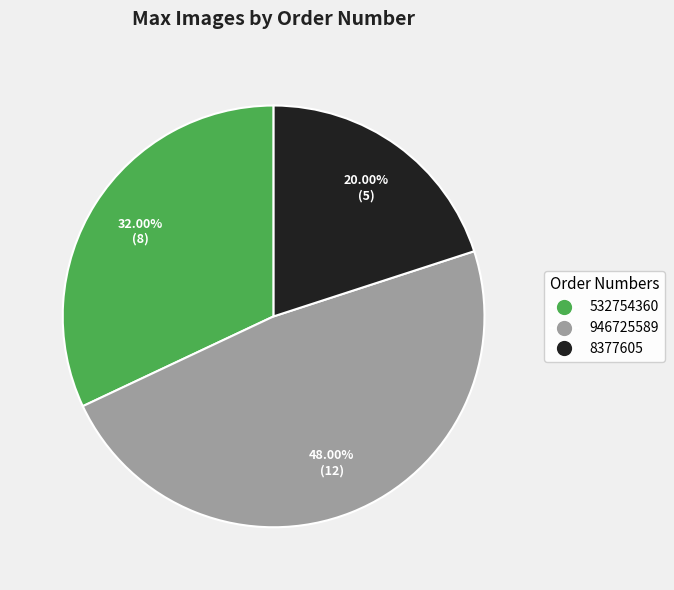

Which has a higher value, 532754360 or 8377605?

532754360